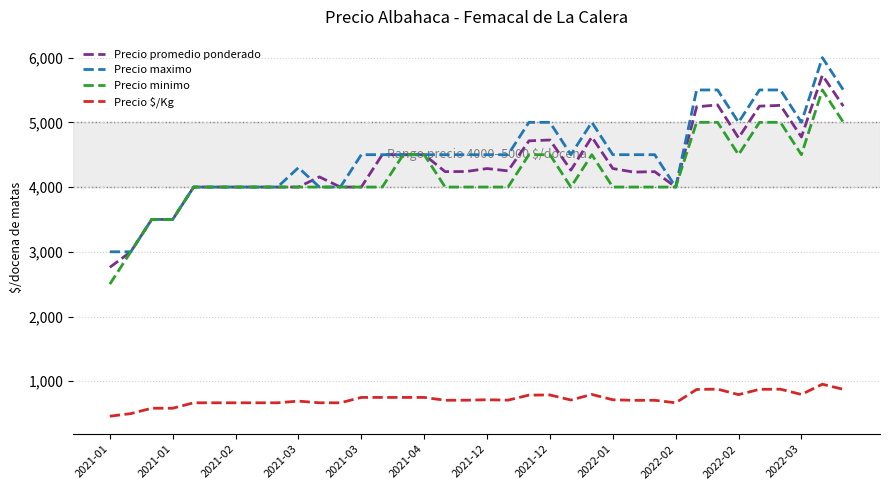

True or false: Precio $/Kg and Precio minimo intersect in this chart.

False